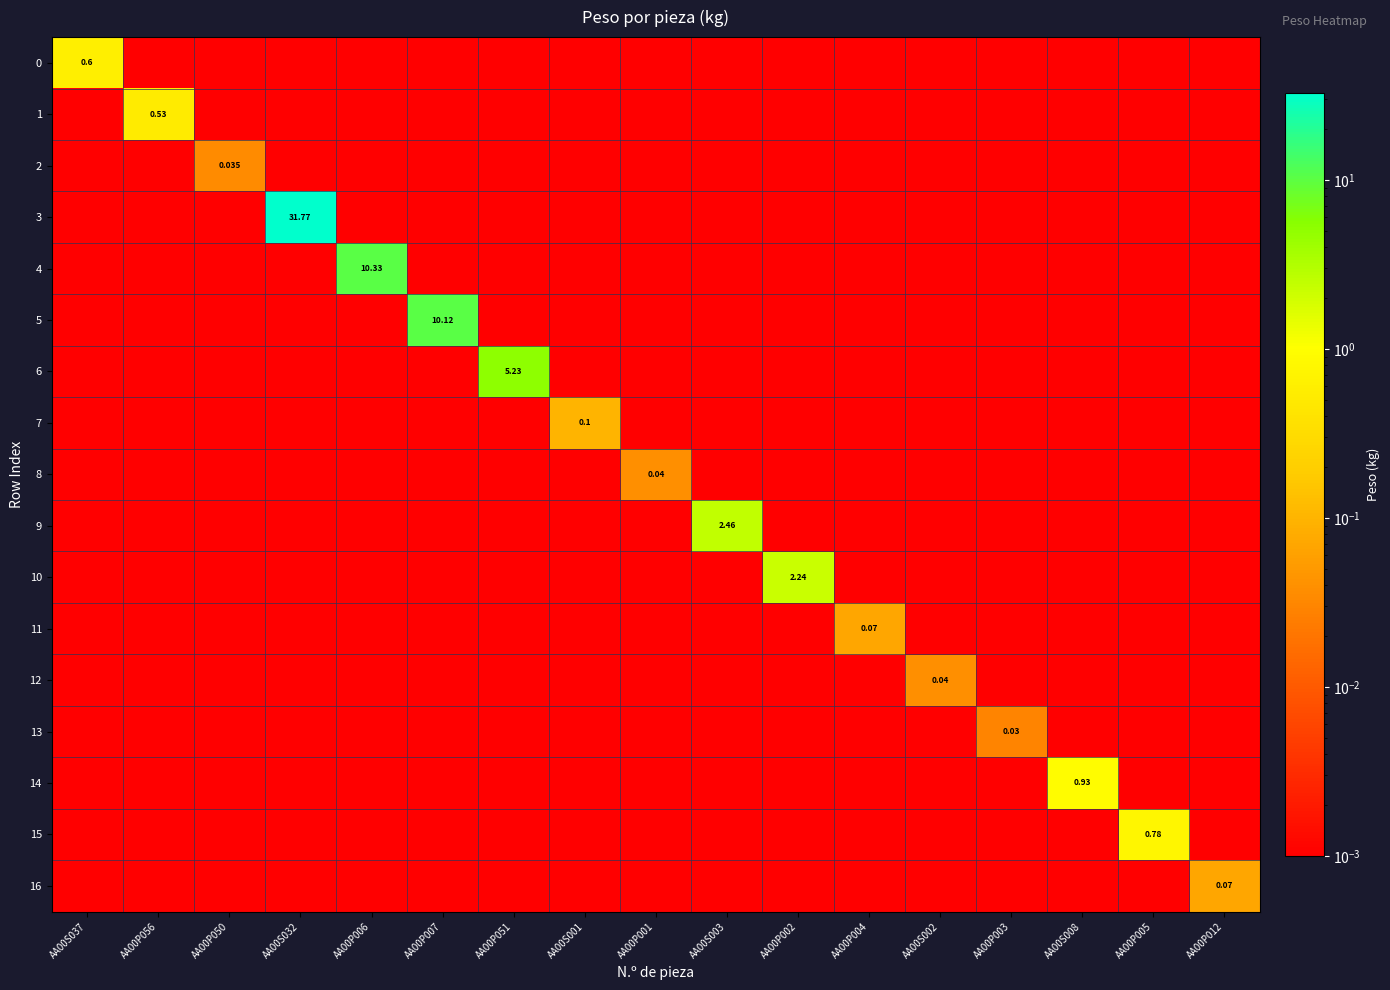

What is the average value of the 10 series?

0.1